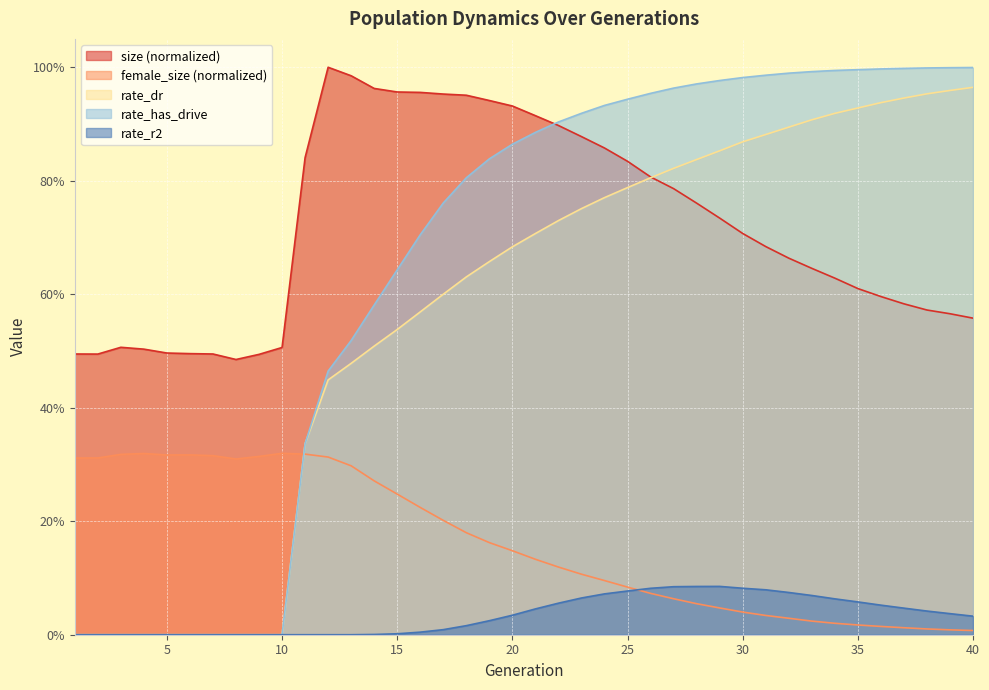

Reading left to right, extract all data points from this chart.

size: 0.5	0.5	0.5	0.5	0.5	0.5	0.5	0.5	0.5	0.5	0.8	1.0	1.0	1.0	1.0	1.0	1.0	1.0	0.9	0.9	0.9	0.9	0.9	0.9	0.8	0.8	0.8	0.8	0.7	0.7	0.7	0.7	0.6	0.6	0.6	0.6	0.6	0.6	0.6	0.6
female_size: 0.3	0.3	0.3	0.3	0.3	0.3	0.3	0.3	0.3	0.3	0.3	0.3	0.3	0.3	0.2	0.2	0.2	0.2	0.2	0.1	0.1	0.1	0.1	0.1	0.1	0.1	0.1	0.1	0.0	0.0	0.0	0.0	0.0	0.0	0.0	0.0	0.0	0.0	0.0	0.0
rate_dr: 0.0	0.0	0.0	0.0	0.0	0.0	0.0	0.0	0.0	0.0	0.3	0.4	0.5	0.5	0.5	0.6	0.6	0.6	0.7	0.7	0.7	0.7	0.8	0.8	0.8	0.8	0.8	0.8	0.9	0.9	0.9	0.9	0.9	0.9	0.9	0.9	0.9	1.0	1.0	1.0
rate_has_drive: 0.0	0.0	0.0	0.0	0.0	0.0	0.0	0.0	0.0	0.0	0.3	0.5	0.5	0.6	0.6	0.7	0.8	0.8	0.8	0.9	0.9	0.9	0.9	0.9	0.9	1.0	1.0	1.0	1.0	1.0	1.0	1.0	1.0	1.0	1.0	1.0	1.0	1.0	1.0	1.0
rate_r2: 0.0	0.0	0.0	0.0	0.0	0.0	0.0	0.0	0.0	0.0	0.0	0.0	0.0	0.0	0.0	0.0	0.0	0.0	0.0	0.0	0.0	0.1	0.1	0.1	0.1	0.1	0.1	0.1	0.1	0.1	0.1	0.1	0.1	0.1	0.1	0.1	0.0	0.0	0.0	0.0